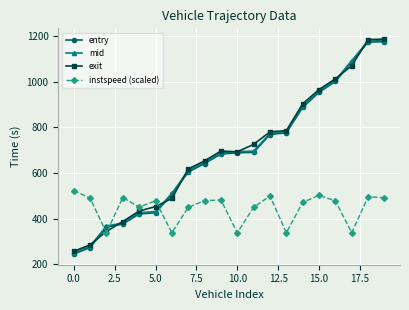

At how many categories does at least one series exceed 850?

6